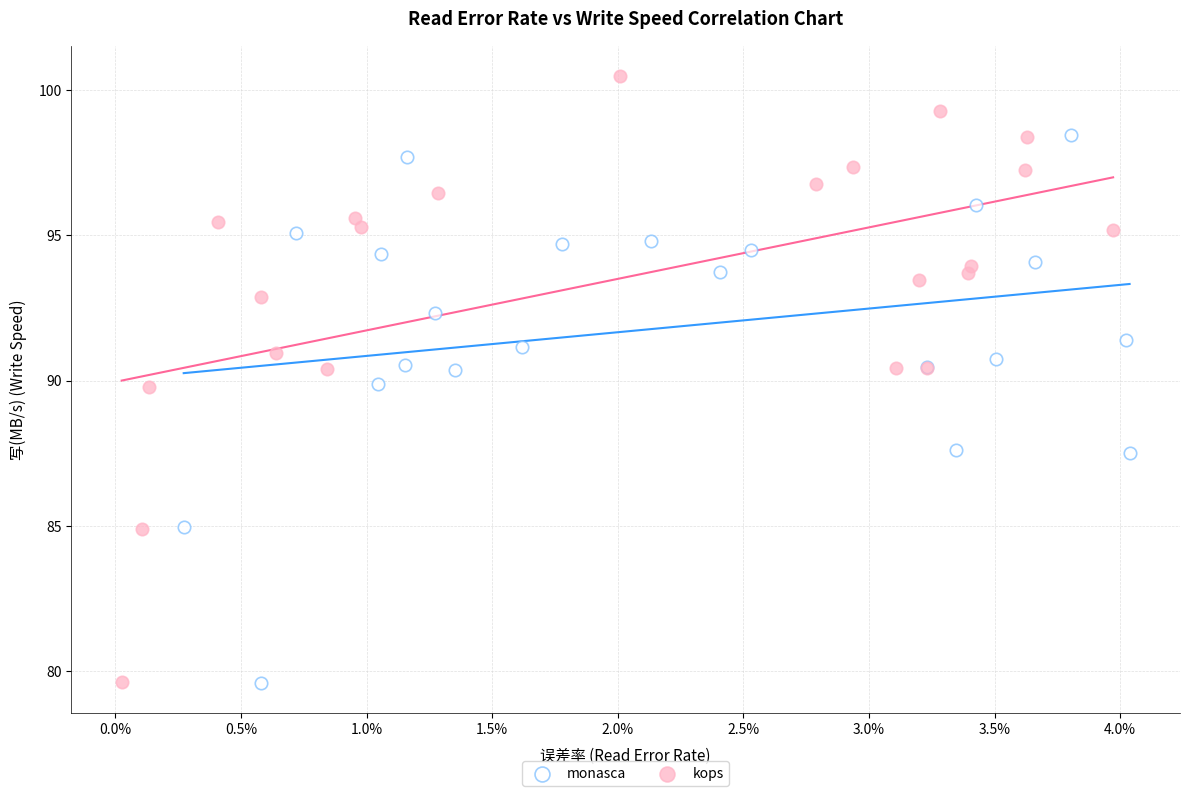

Which series has the widest spread of Y values?

kops